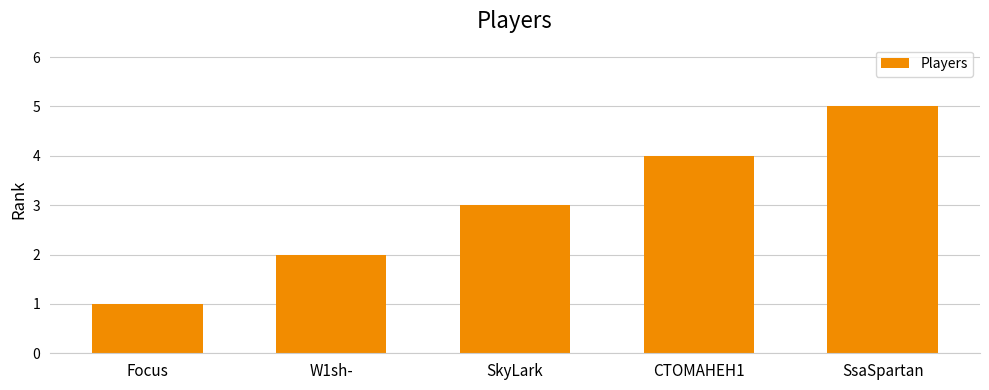

Rank the categories by value from lowest to highest.

Focus, W1sh-, SkyLark, CTOMAHEH1, SsaSpartan